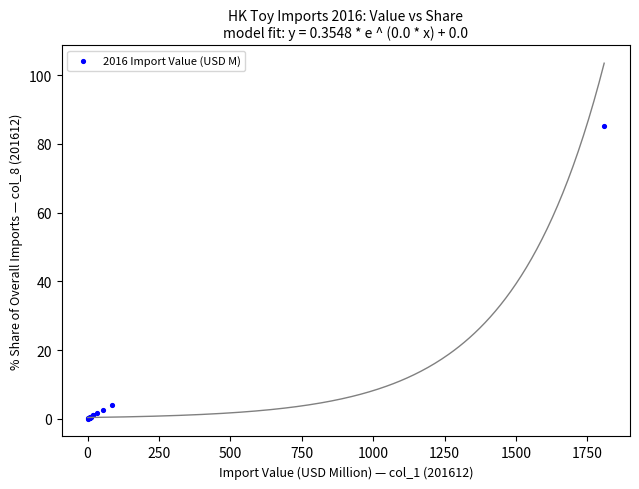

What Y value in the scatter plot is closest to 42?

4.1